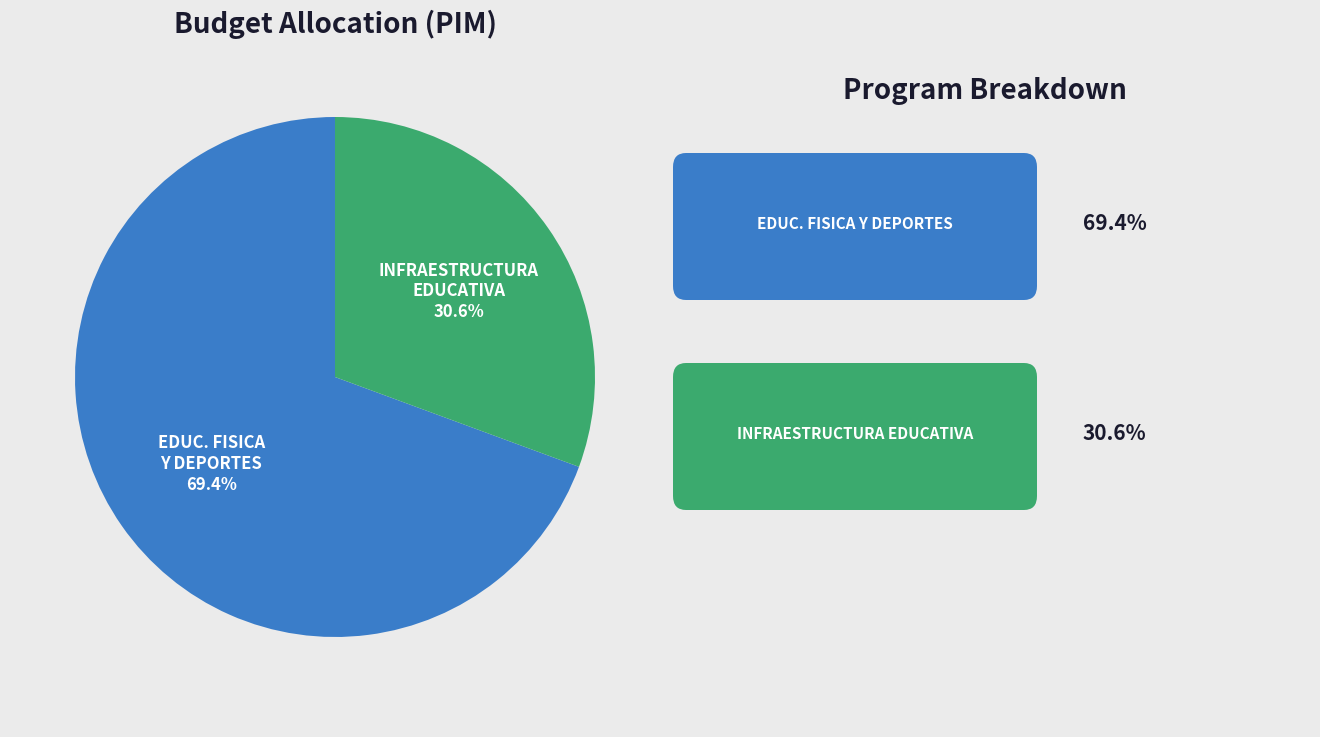

Is there a majority slice in this chart?

Yes